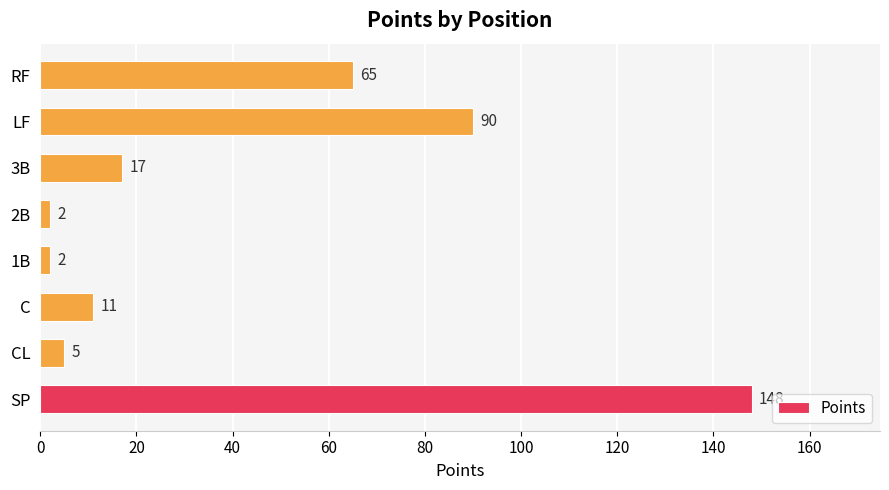

Does the chart contain stacked bars?

No